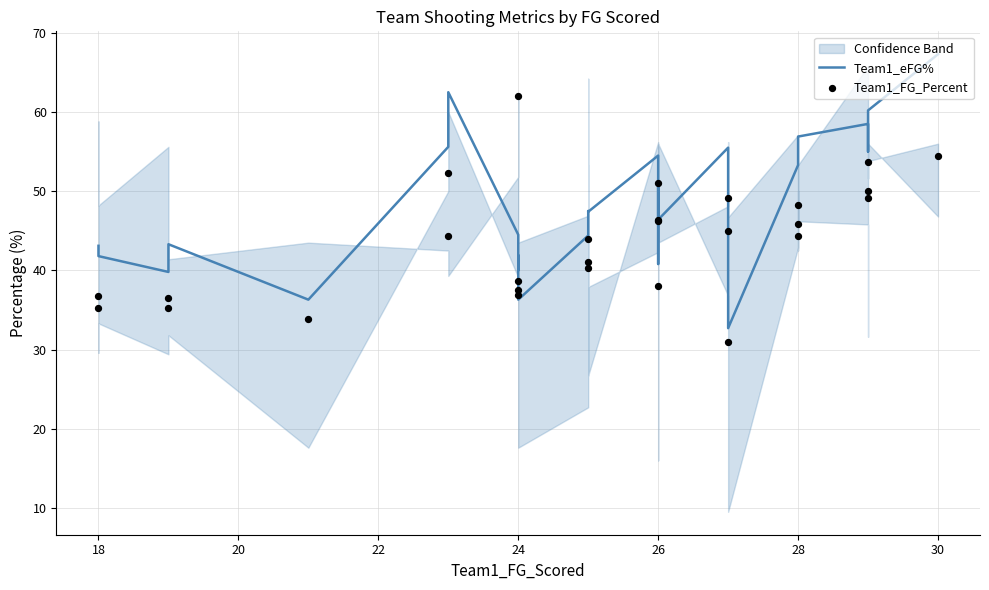

Which series has the widest spread of Y values?

Team1_eFG%